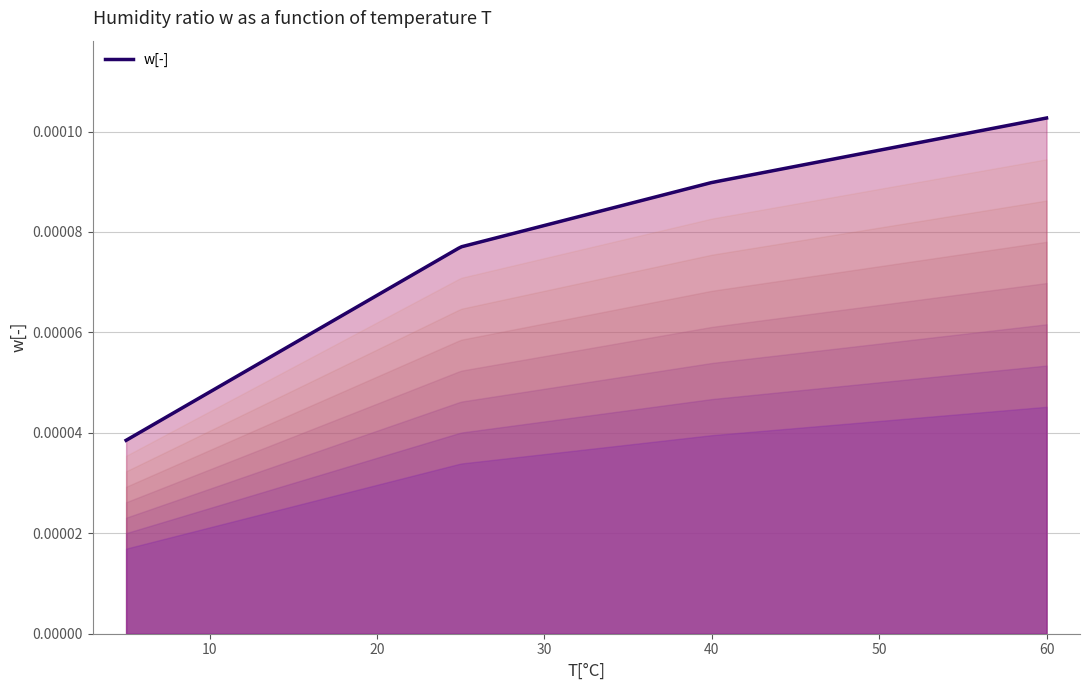

How many lines are shown in the chart?

1